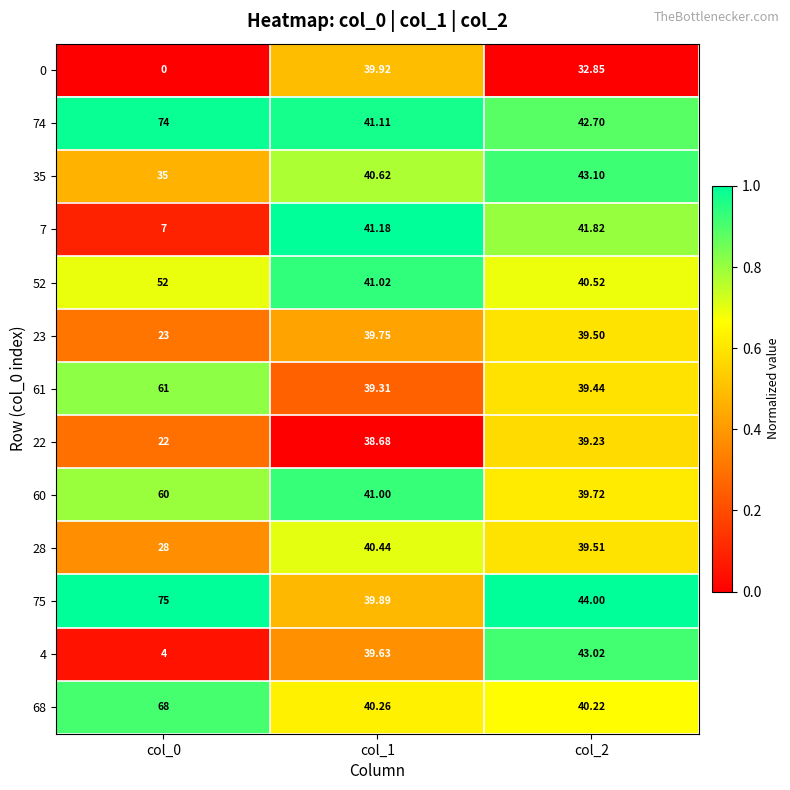

What is the total value across all series at col_1?

522.8